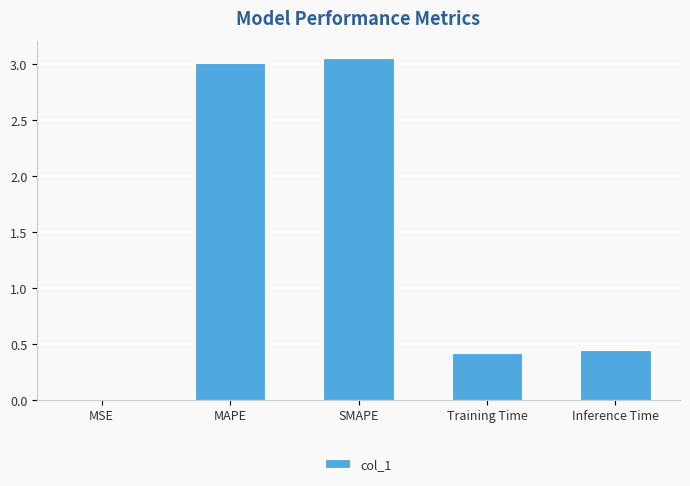

Which has a higher value, Training Time or SMAPE?

SMAPE